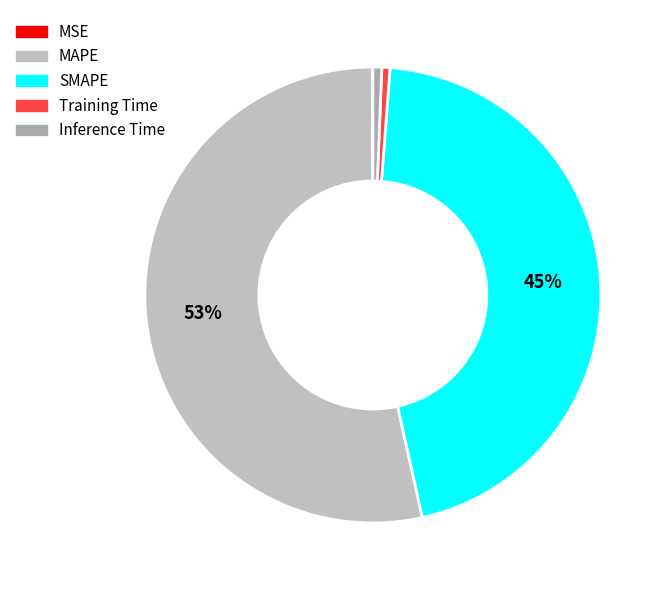

What percentage do MSE and MAPE together represent?

53.5%